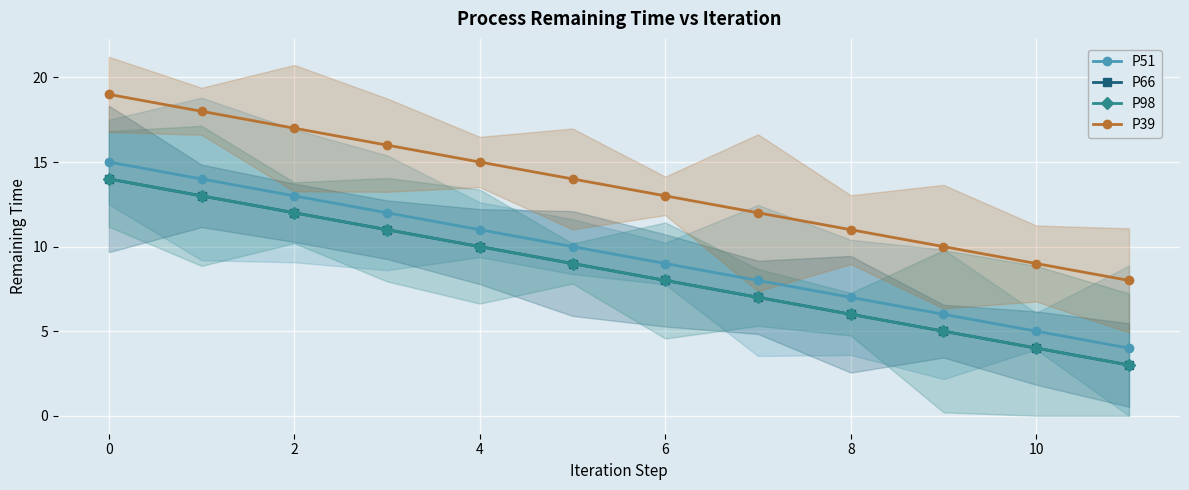

What is the maximum value for P98?

14